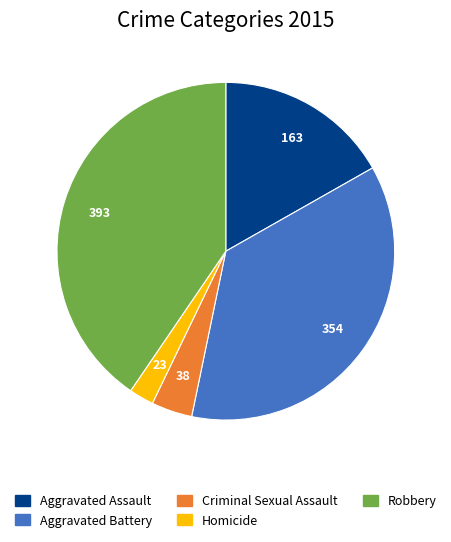

True or false: Aggravated Battery accounts for 36% of the total.

True